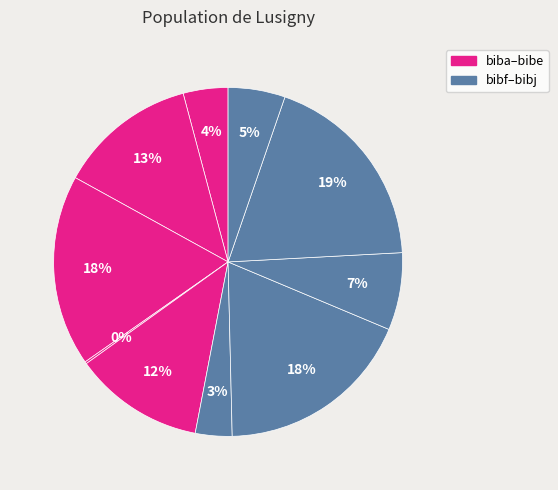

Is there any slice that represents more than half of the pie?

No